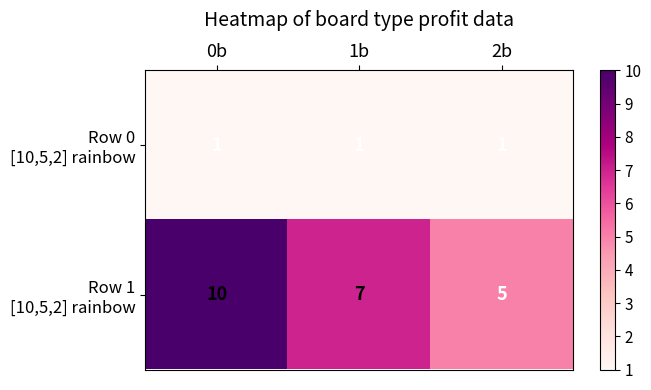

At which category is the sum across all series the highest?

0b